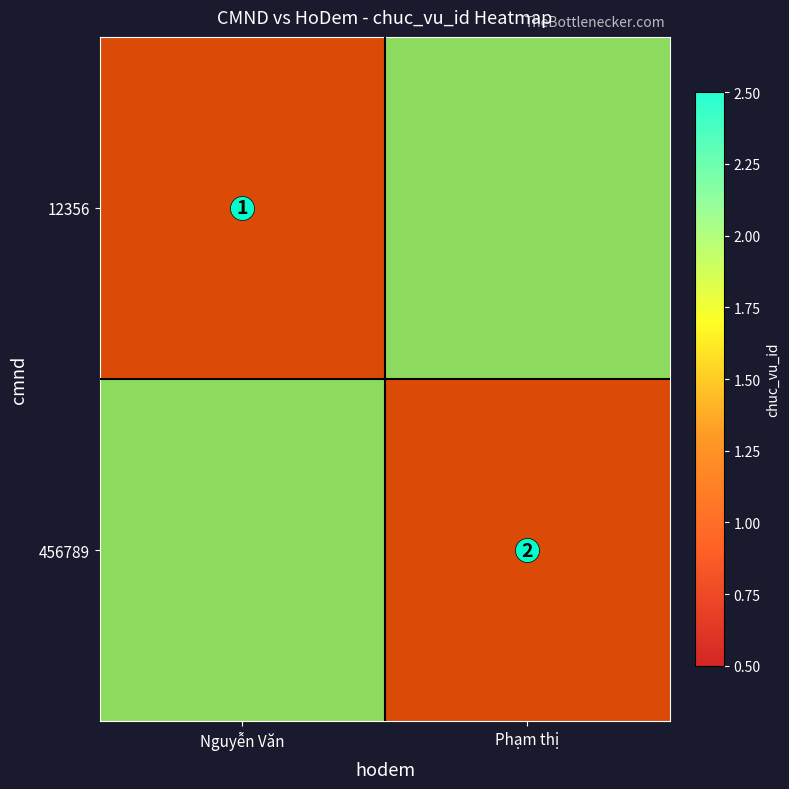

What is the difference between the highest and lowest values at Phạm thị?

1